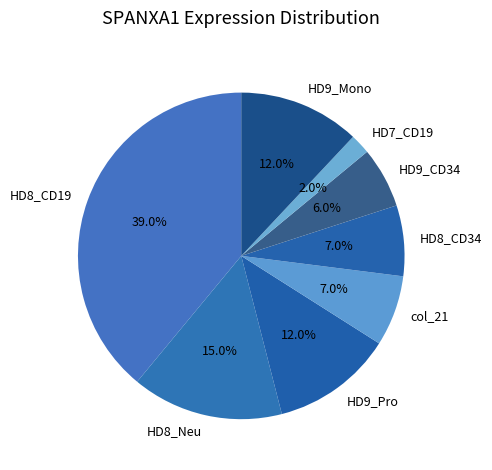

How many segments does this pie chart have?

8